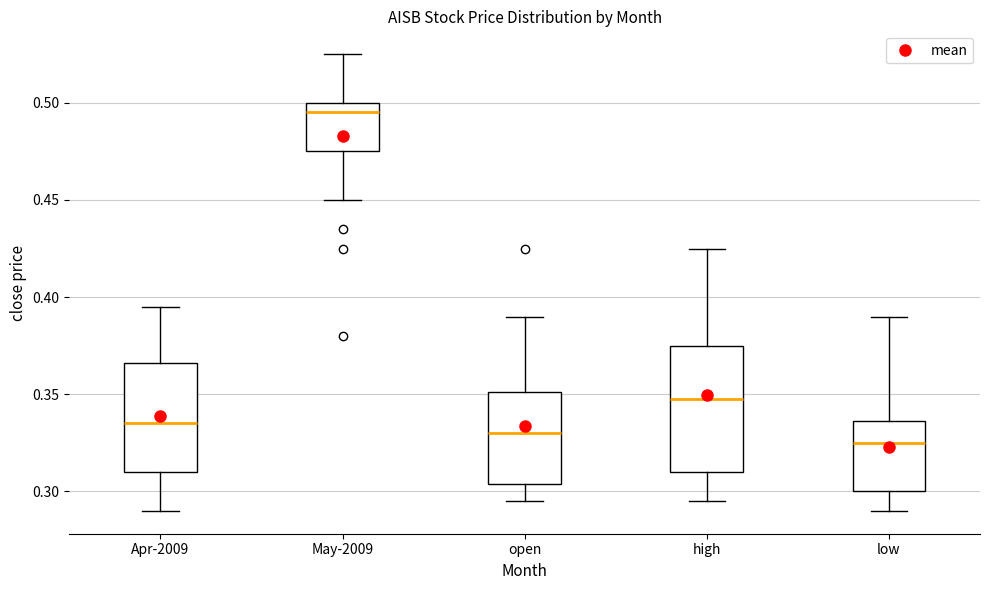

Comparing the boxes themselves (not the whiskers), which one is the tallest?

high